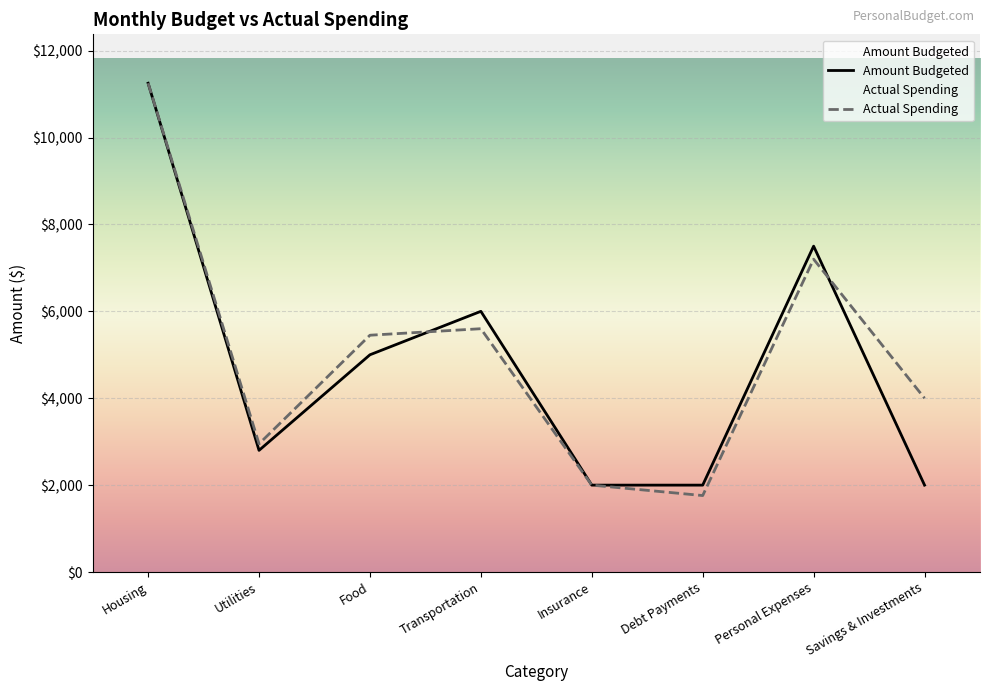

Which series has the largest range (max minus min)?

Actual Spending